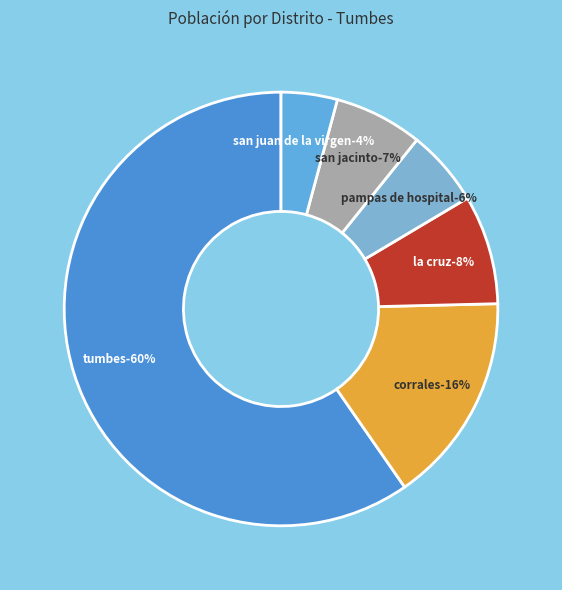

How many slices are in this pie chart?

6